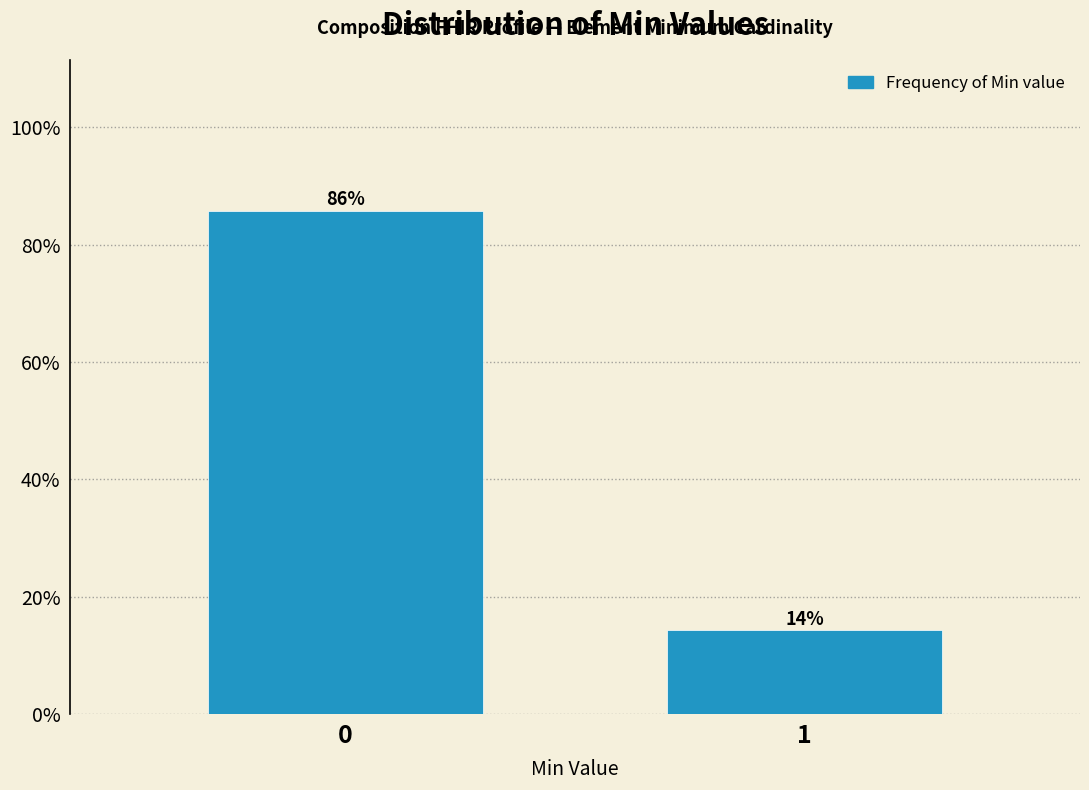

Rank the categories by value from highest to lowest.

0, 1